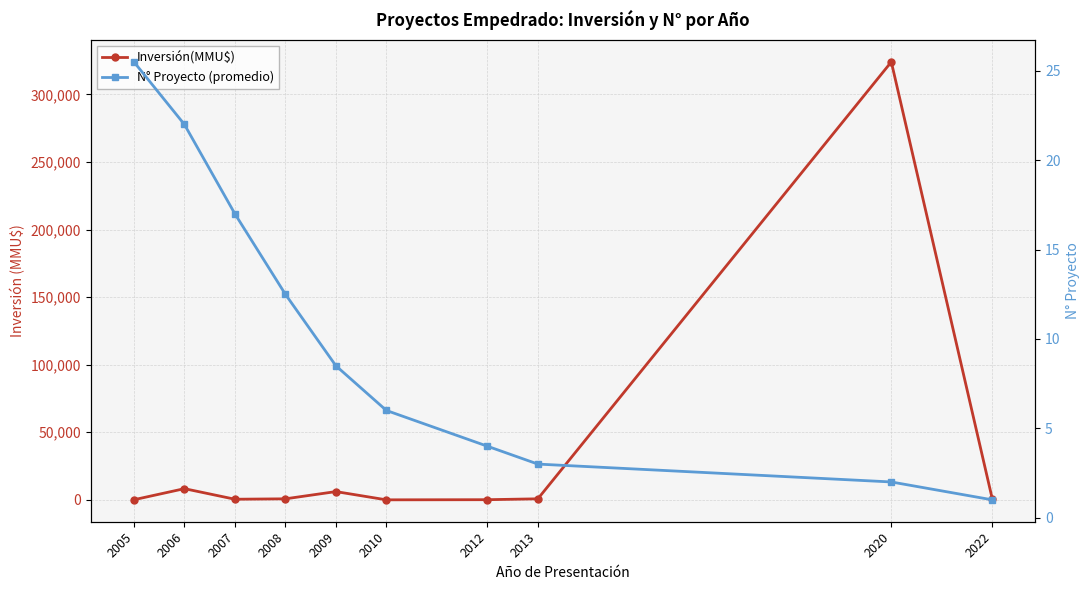

What is the average value of the Inversión(MMU$) series?

34116.8